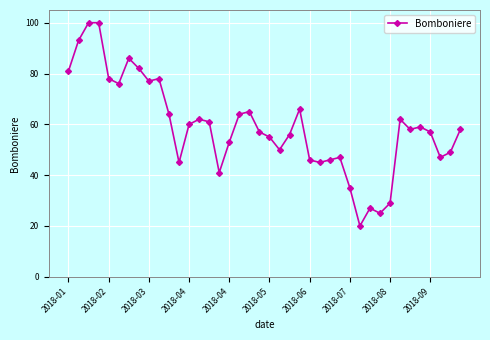

What is the difference between the maximum and second lowest values?

75